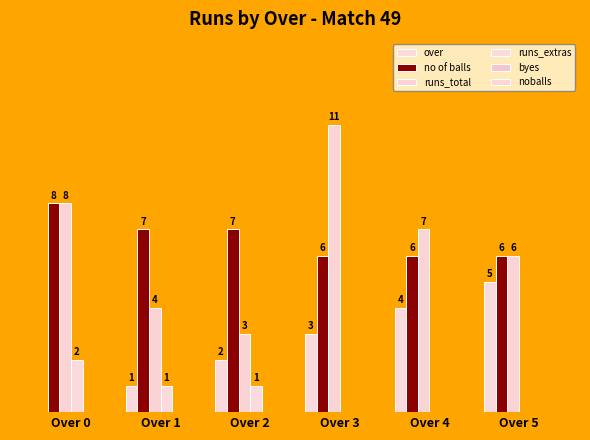

Are the bars horizontal?

No